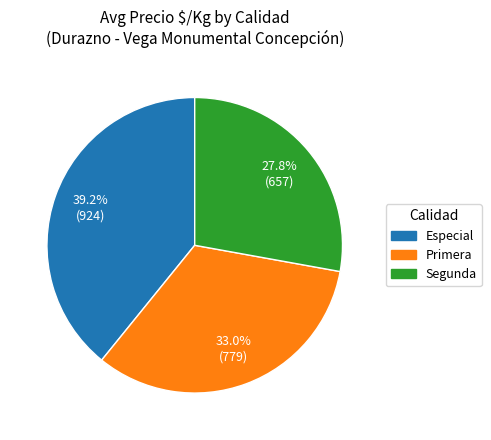

Rank the categories by value from lowest to highest.

Segunda, Primera, Especial